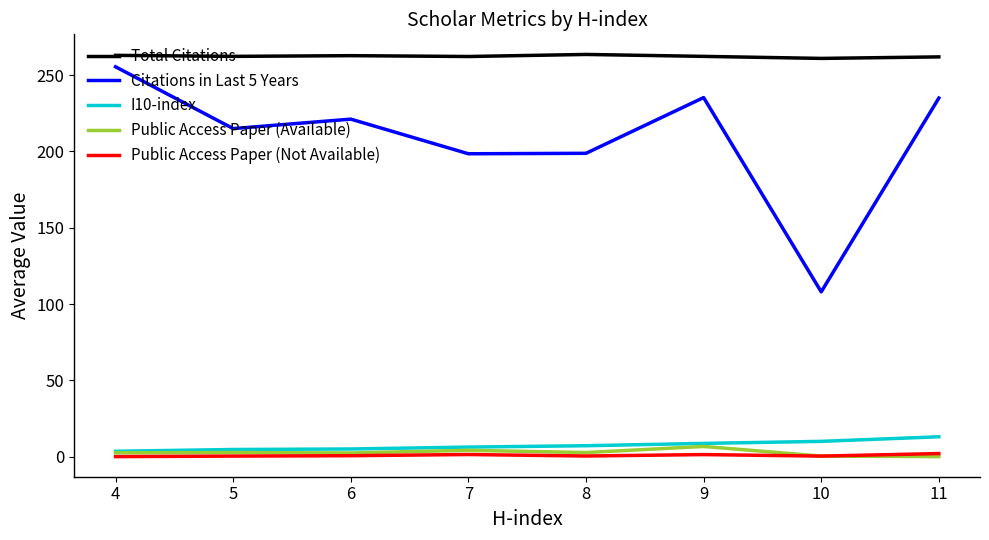

What is the maximum value for Total Citations?

263.6